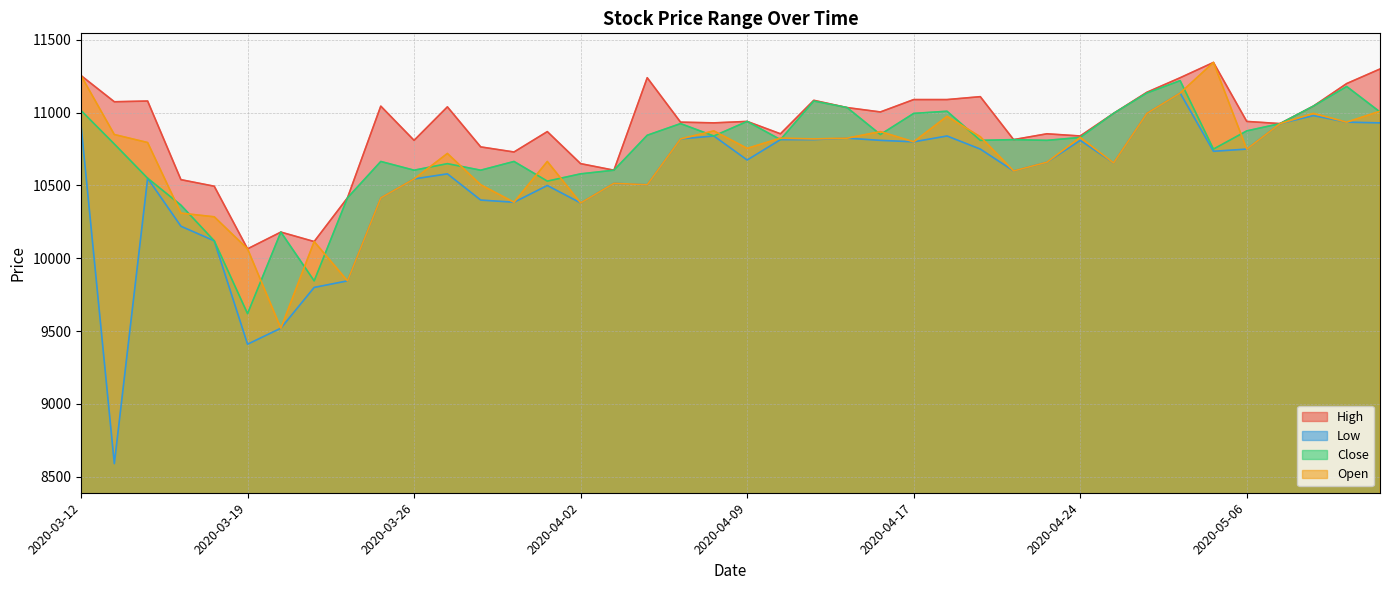

Which series has the largest range (max minus min)?

Low